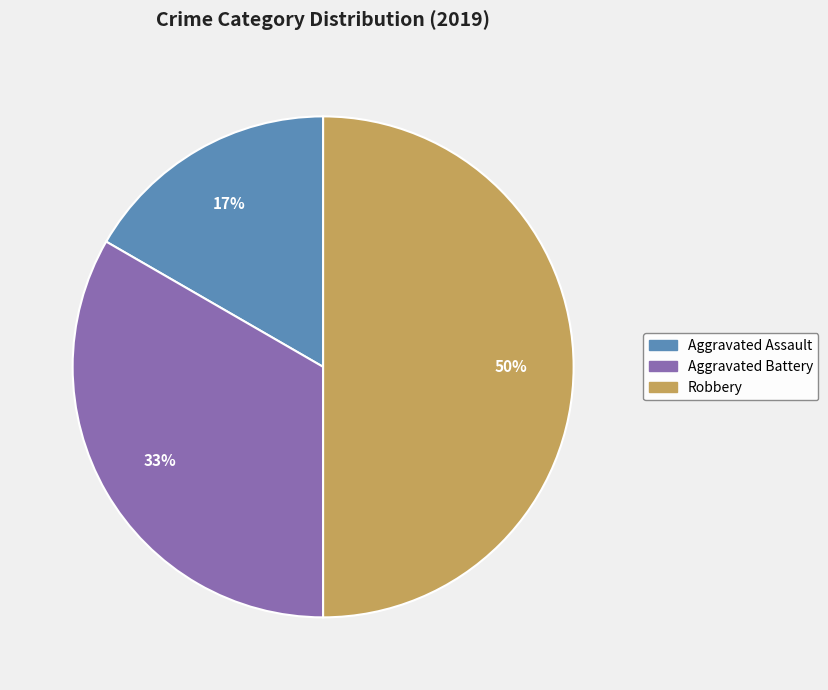

Which slice is the smallest?

Aggravated Assault